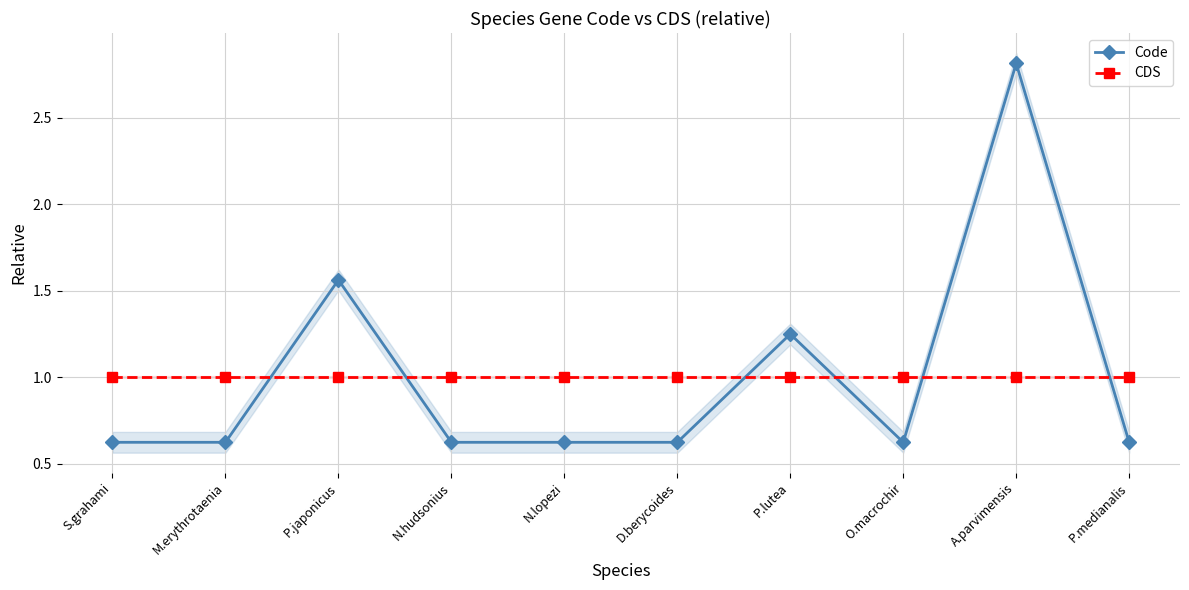

What is the greatest value displayed?

2.8